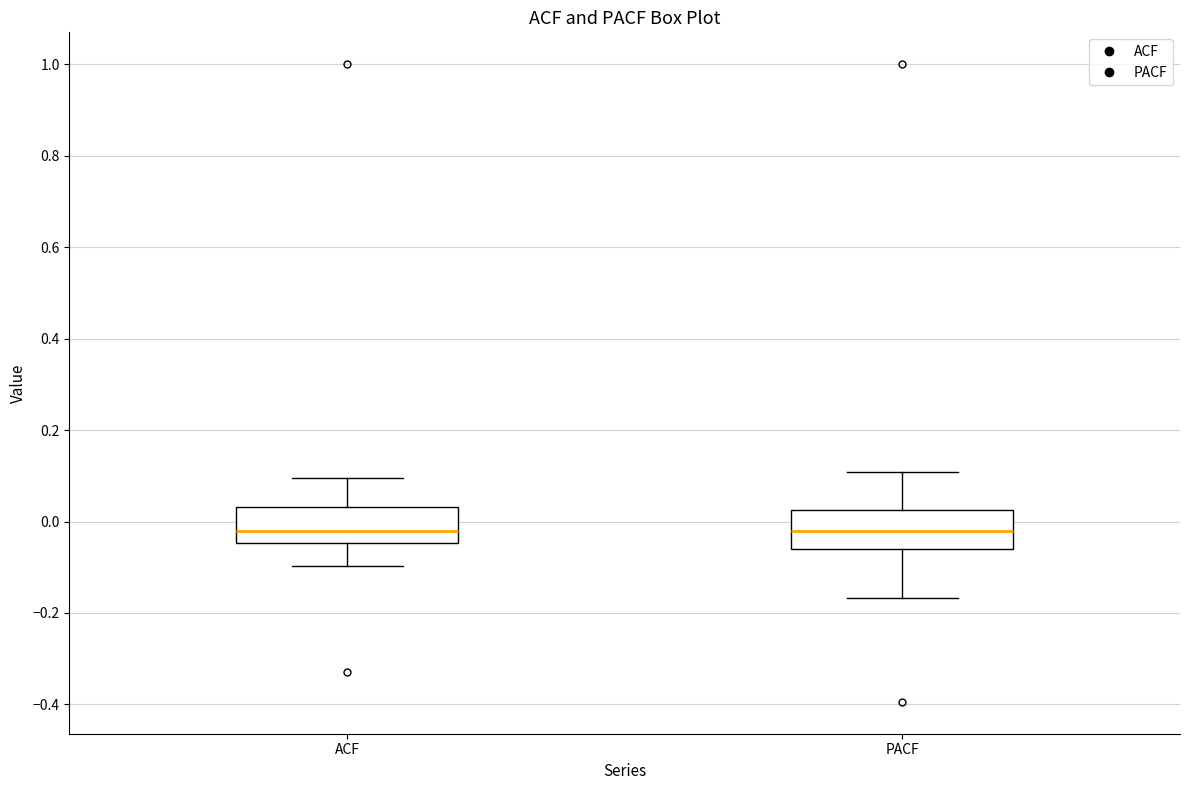

Where is the upper edge of the box for PACF on the y-axis? The values are not printed on the chart, so give them approximately, as read against the axis.

0.02